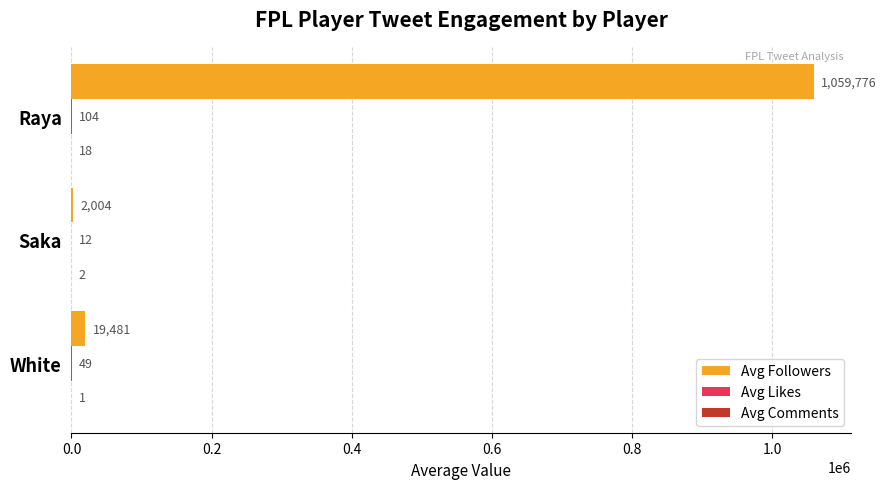

Which category has the highest value across all series?

Raya